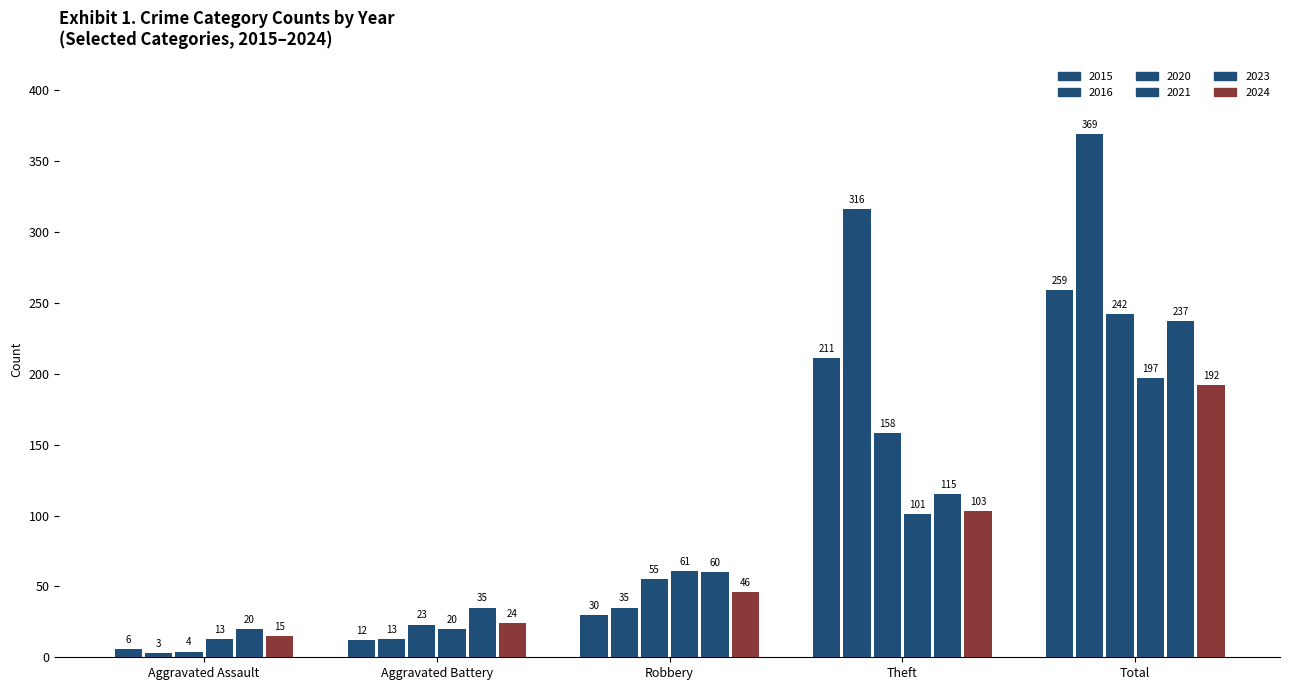

Between Aggravated Battery and Total, which series saw the biggest shift?

2016